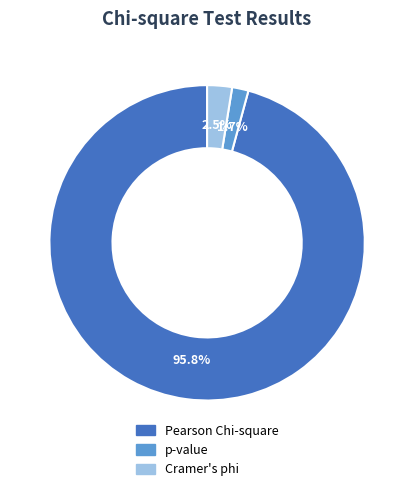

To the nearest percent, what percentage of the pie is Pearson Chi-square?

96%